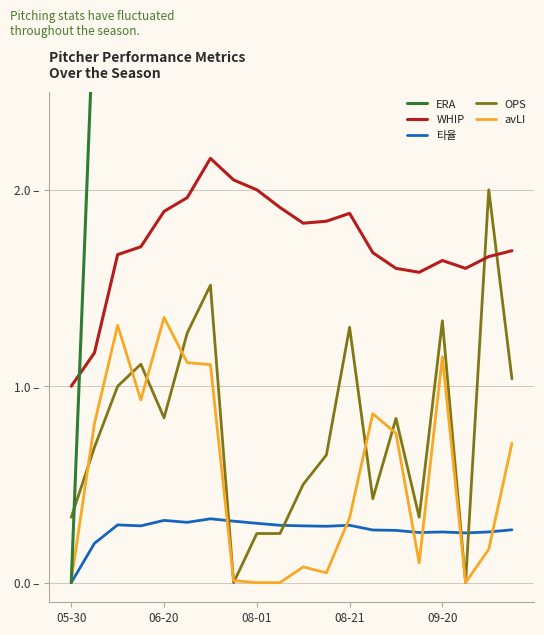

What is the greatest value displayed?

8.1